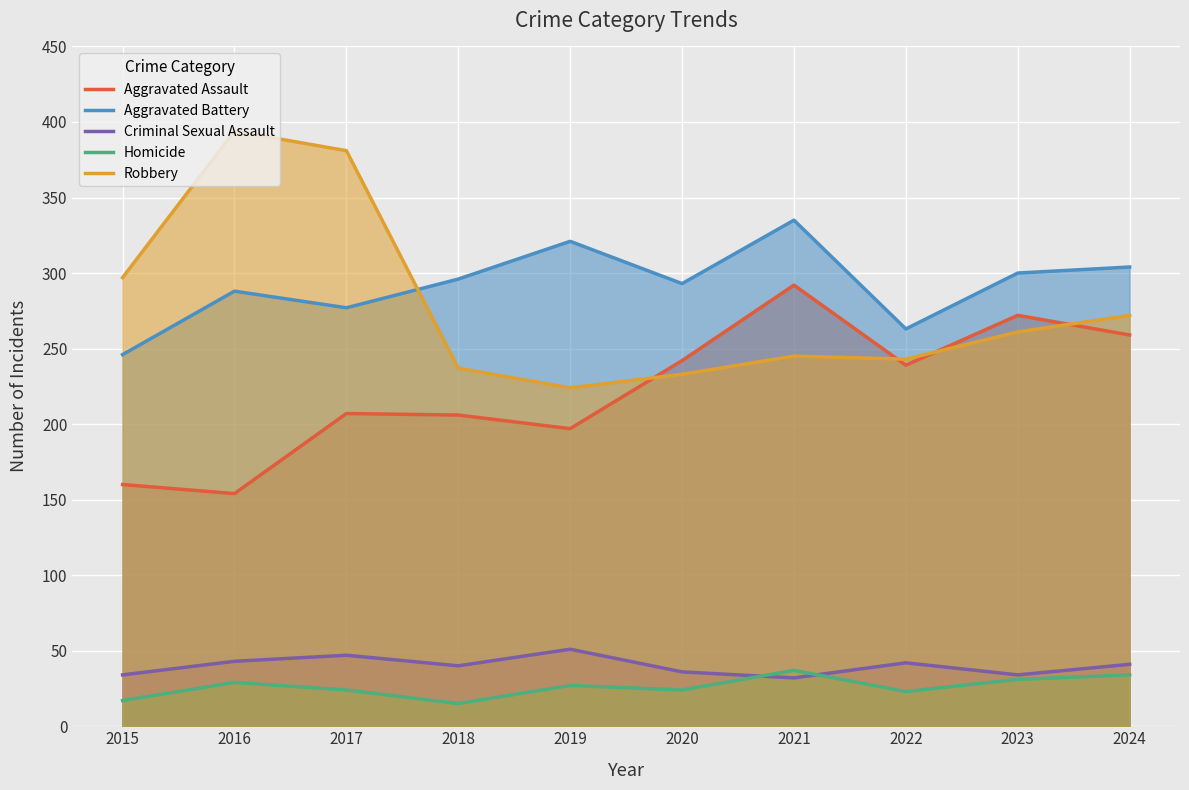

Which series changed the most between 2015 and 2019?

Aggravated Battery